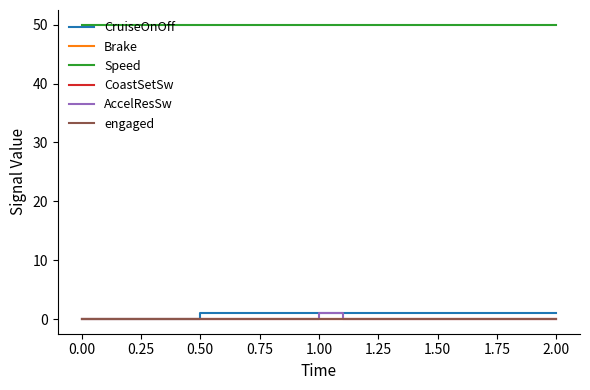

Does the chart display data point markers on the line(s)?

No